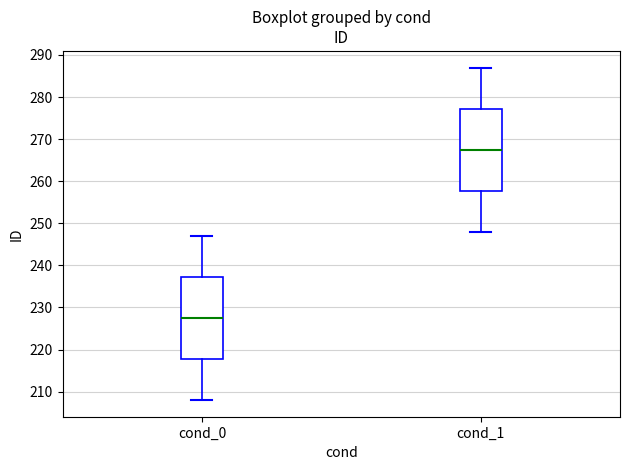

Reading left to right, read every box against the y-axis: the position of its median line, the range the box covers, and the ends of its whiskers. The values are not printed on the chart, so give them approximately, as read against the axis.

cond_0: median 228, box 218 to 237, whiskers 208 to 247
cond_1: median 268, box 258 to 277, whiskers 248 to 287